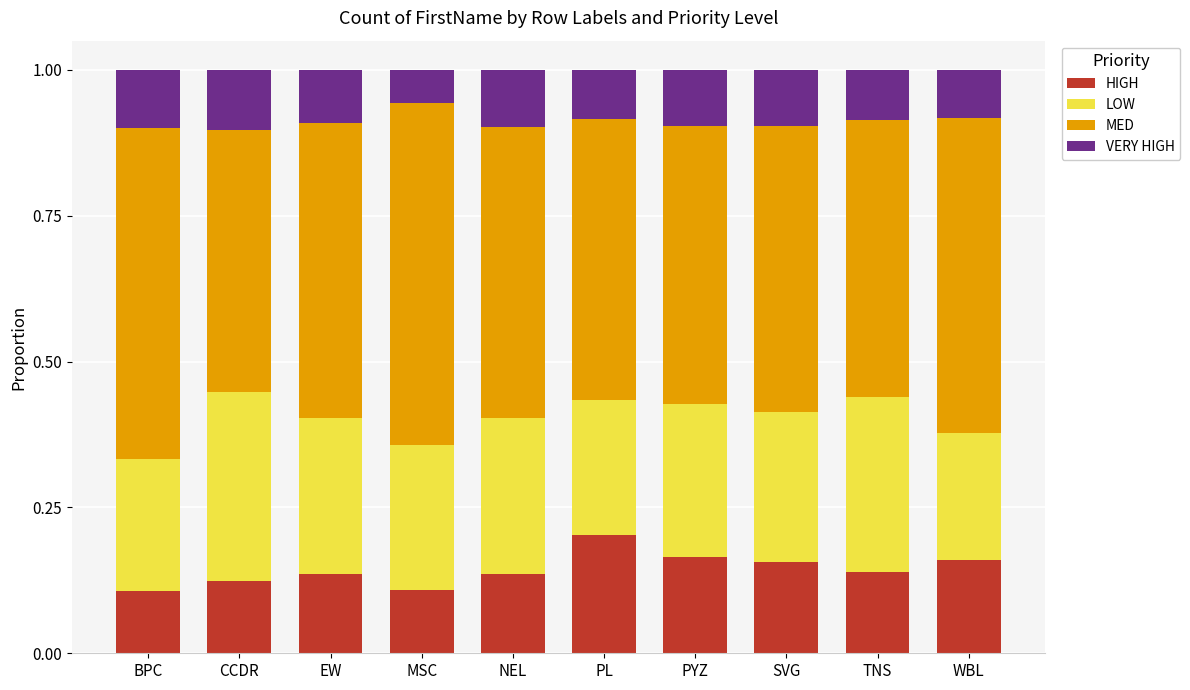

Is it true that HIGH equals 0.1 at EW?

True